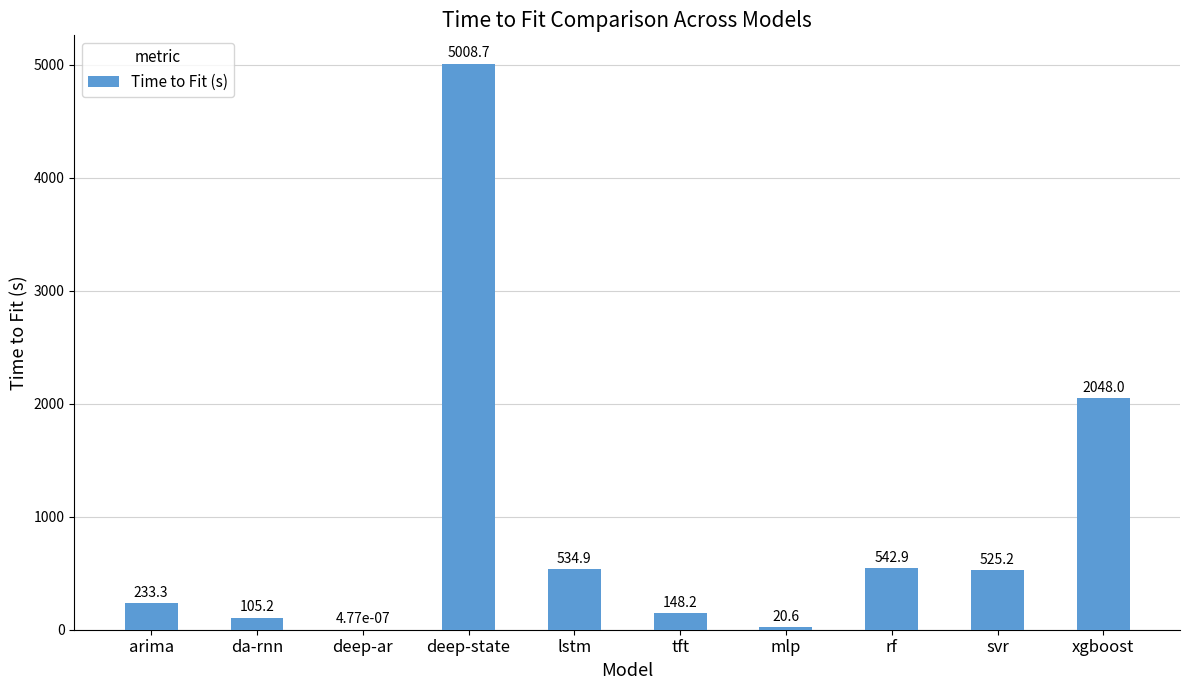

The chart shows a value of 534.9 at lstm. True or false?

True